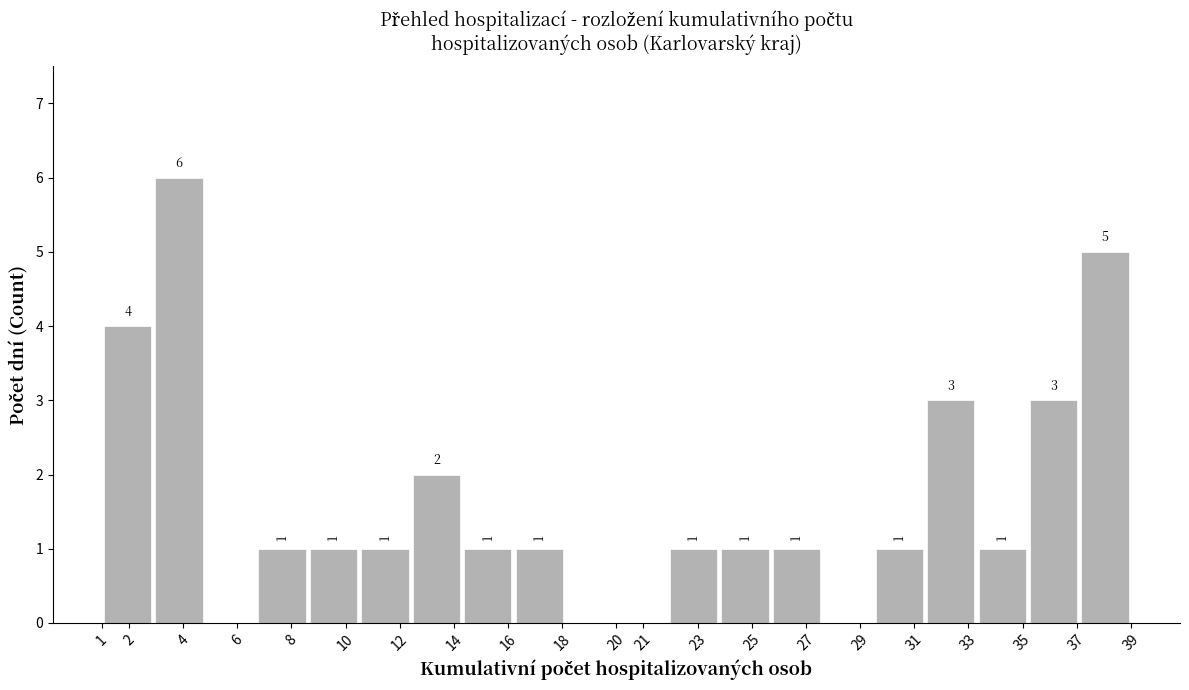

Which range on the x-axis has the tallest bar?

2.9 to 4.8